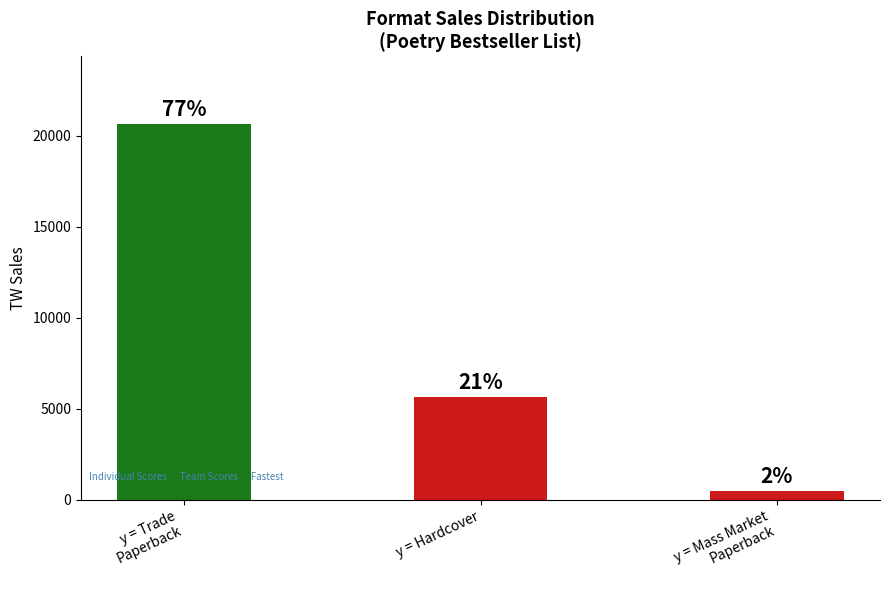

At which label is the value closest to 10573?

y = Hardcover